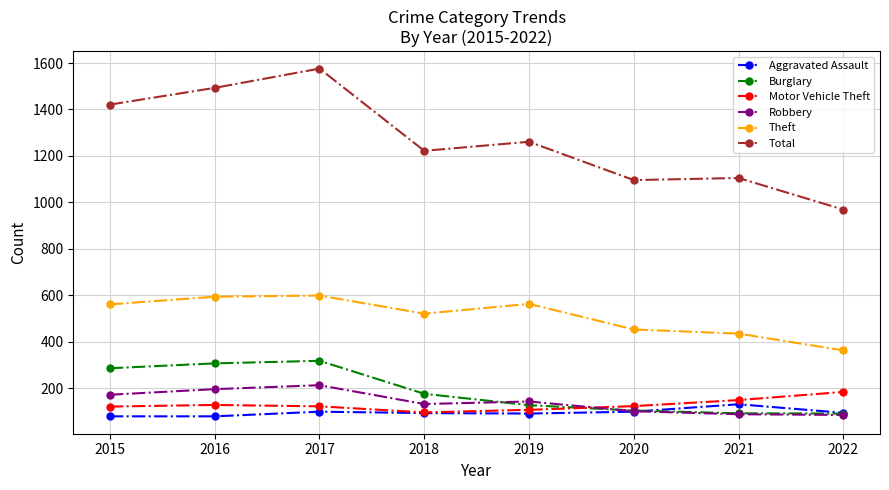

At 2019, list the series in order from largest to smallest.

Total, Theft, Robbery, Burglary, Motor Vehicle Theft, Aggravated Assault